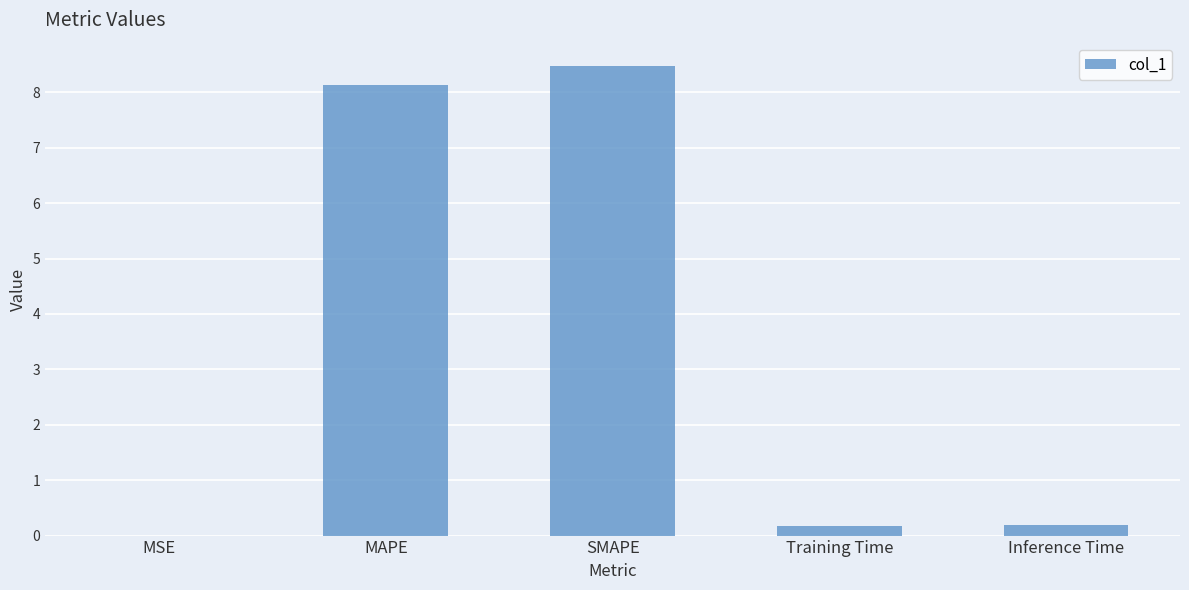

What is the maximum value shown in the chart?

8.5